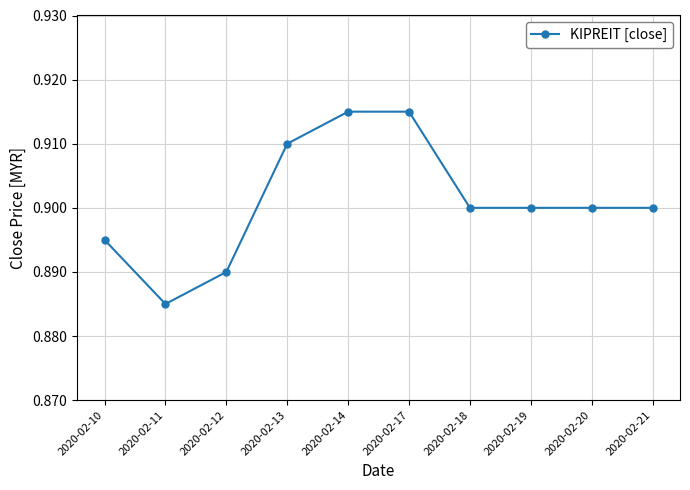

The value at 2020-02-17 is 0.9. True or false?

True